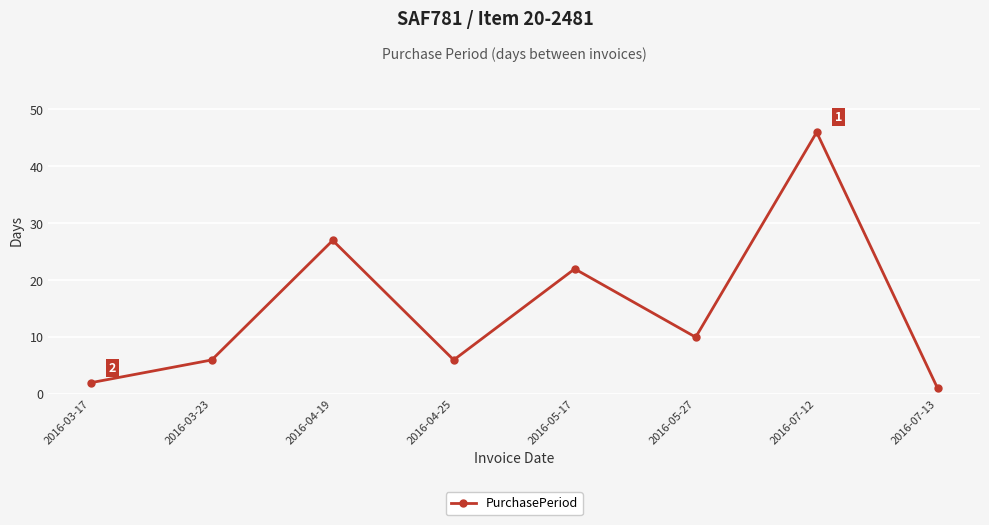

What is the value of the 2nd point from the left?

6